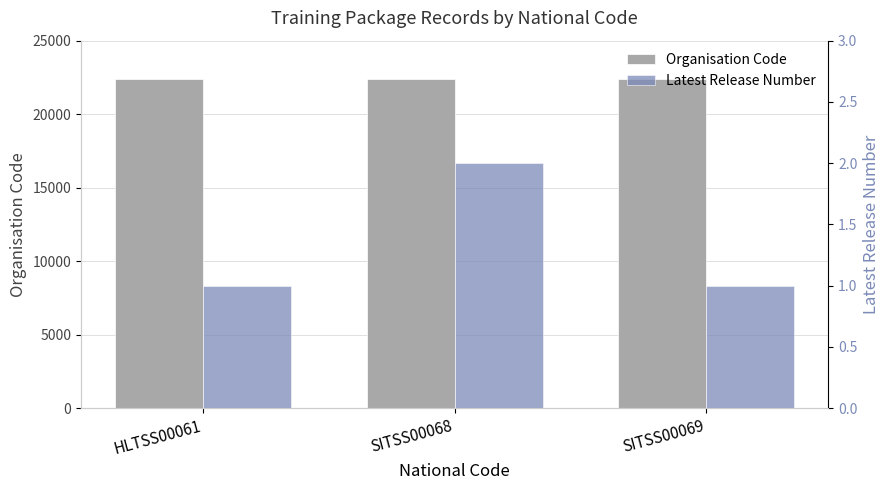

At which category is the sum across all series the highest?

SITSS00068